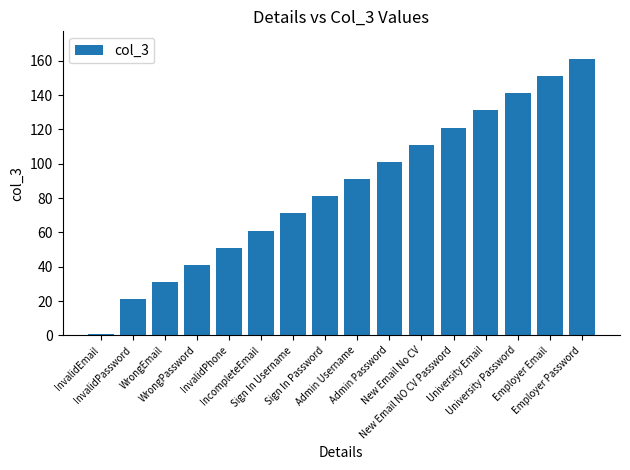

What is the maximum value shown in the chart?

161